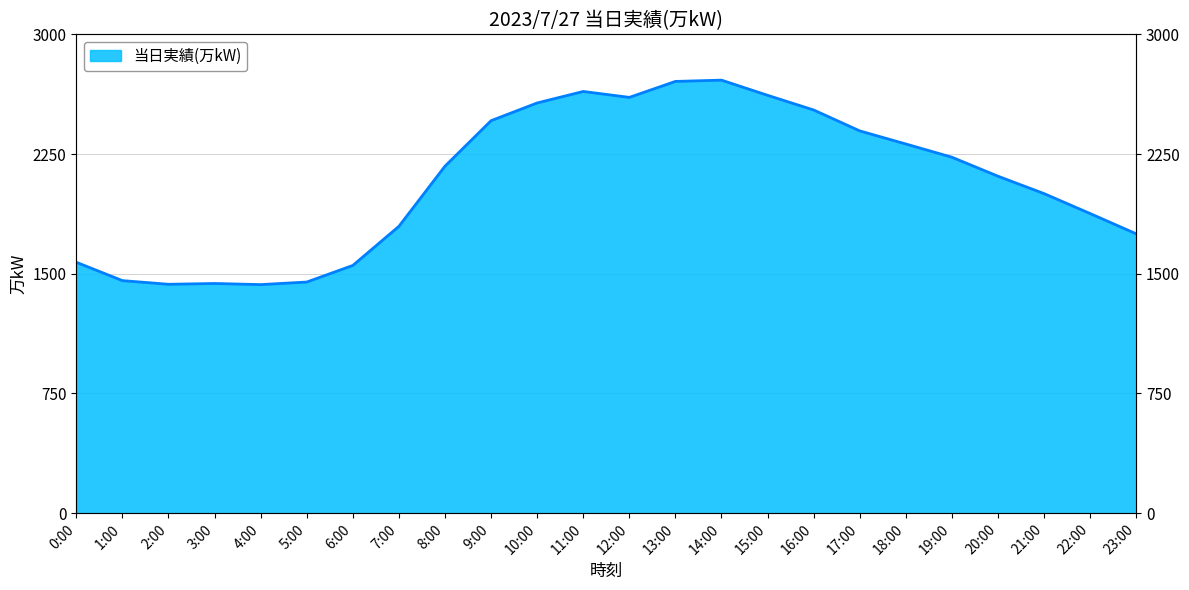

The value at 17:00 is 3619. True or false?

False